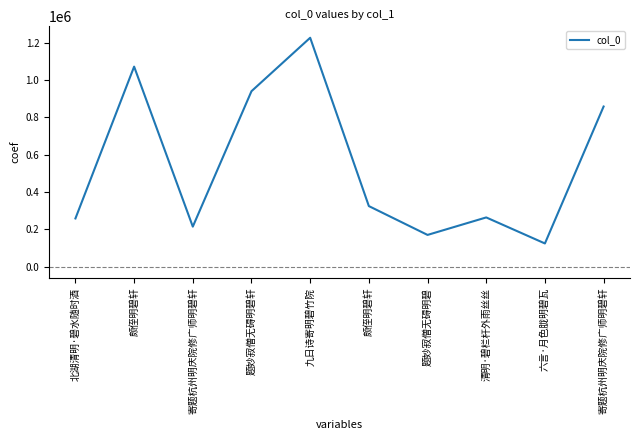

Is this an area chart (filled region under the line)?

No